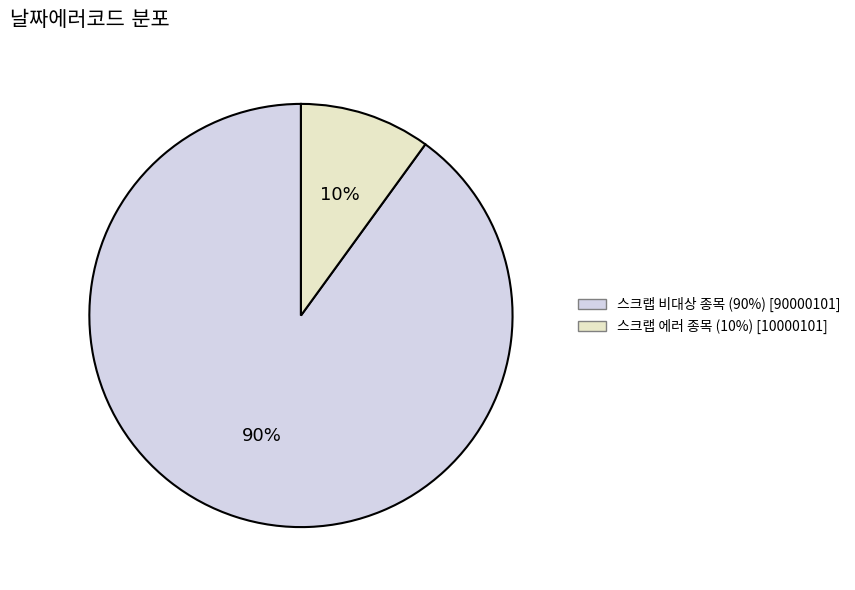

To the nearest percent, what is the difference between the largest and smallest slice percentages?

80%